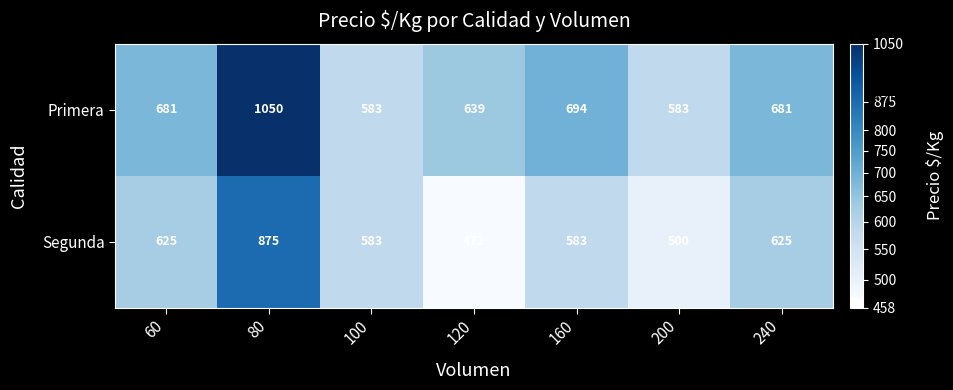

List the series in order of their peak value, highest first.

Primera, Segunda